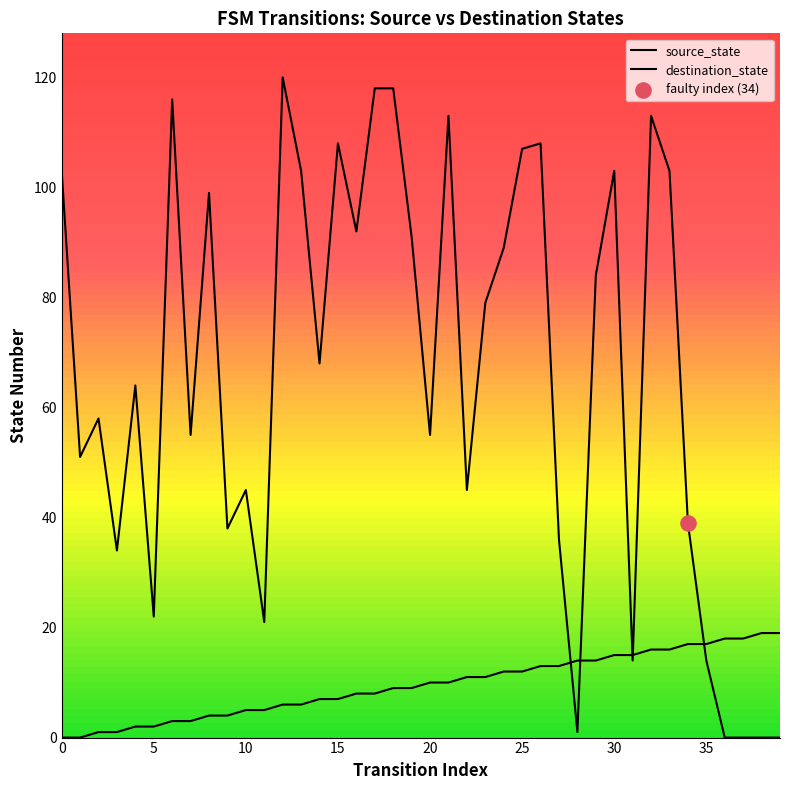

At which category is the sum across all series the highest?

32